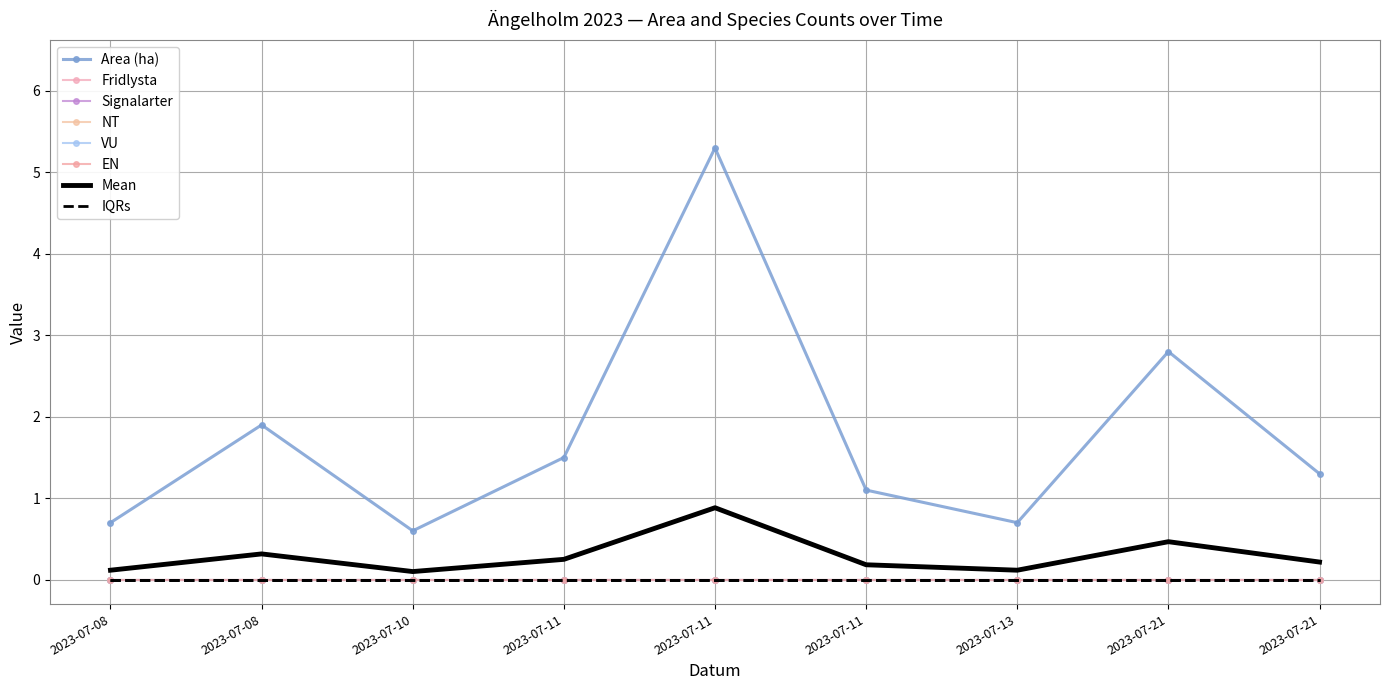

Which category has the lowest value in the EN series?

2023-07-08